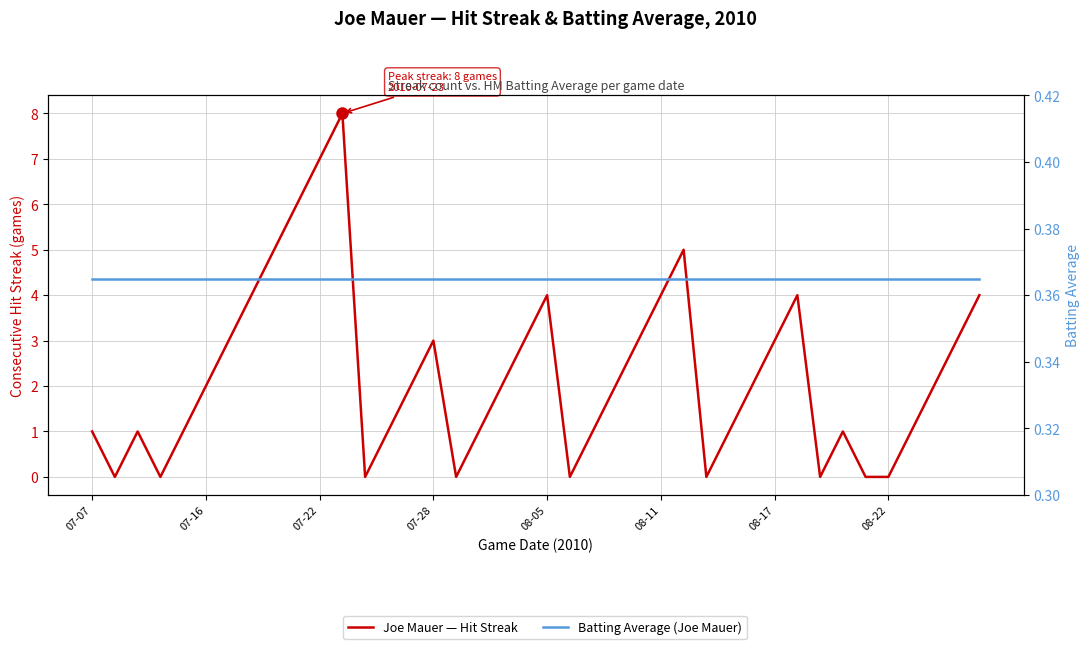

Which series changed the most between 07-22 and 26?

Joe Mauer — Hit Streak